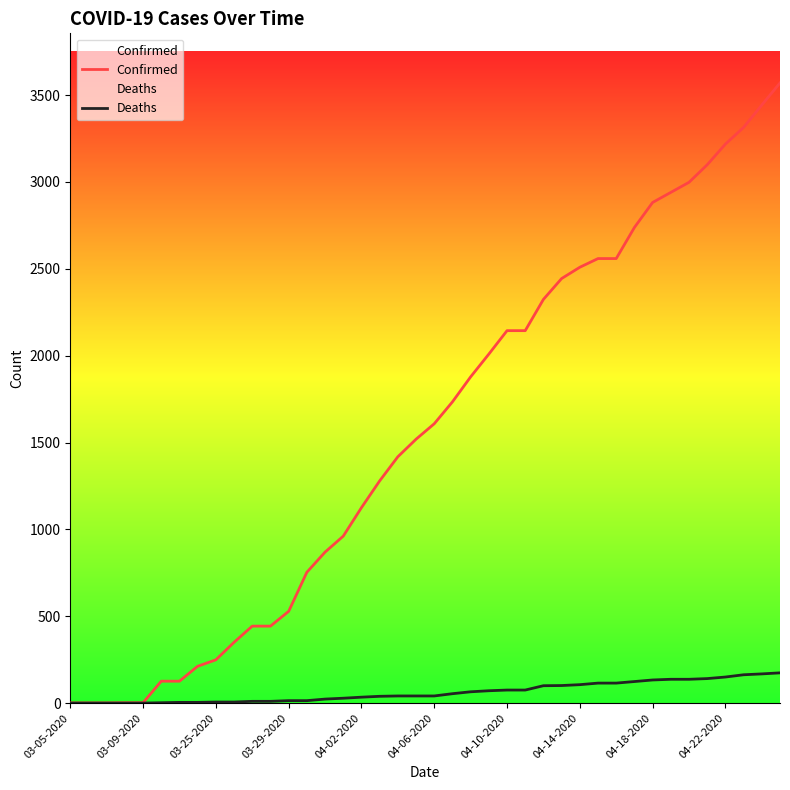

How many data points in Deaths are above 41?

19